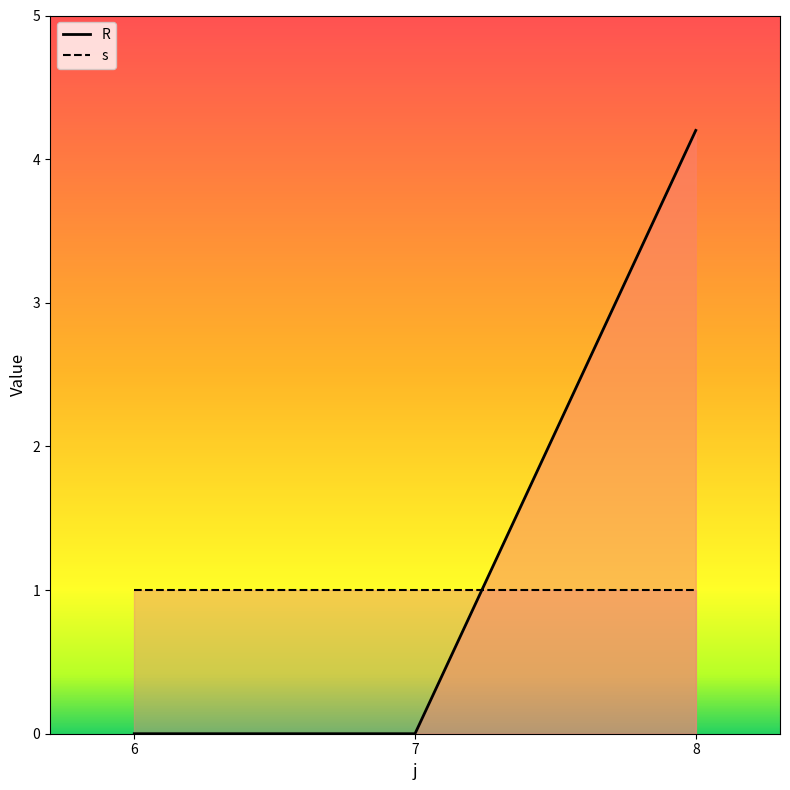

Is it true that the value at 6 is 0.0?

True